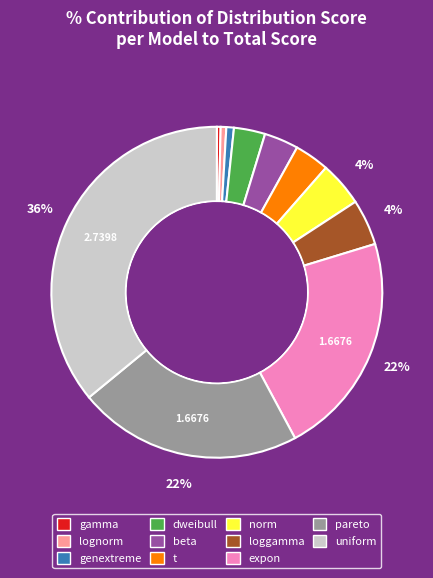

What is the total percentage of genextreme and dweibull?

3.8%